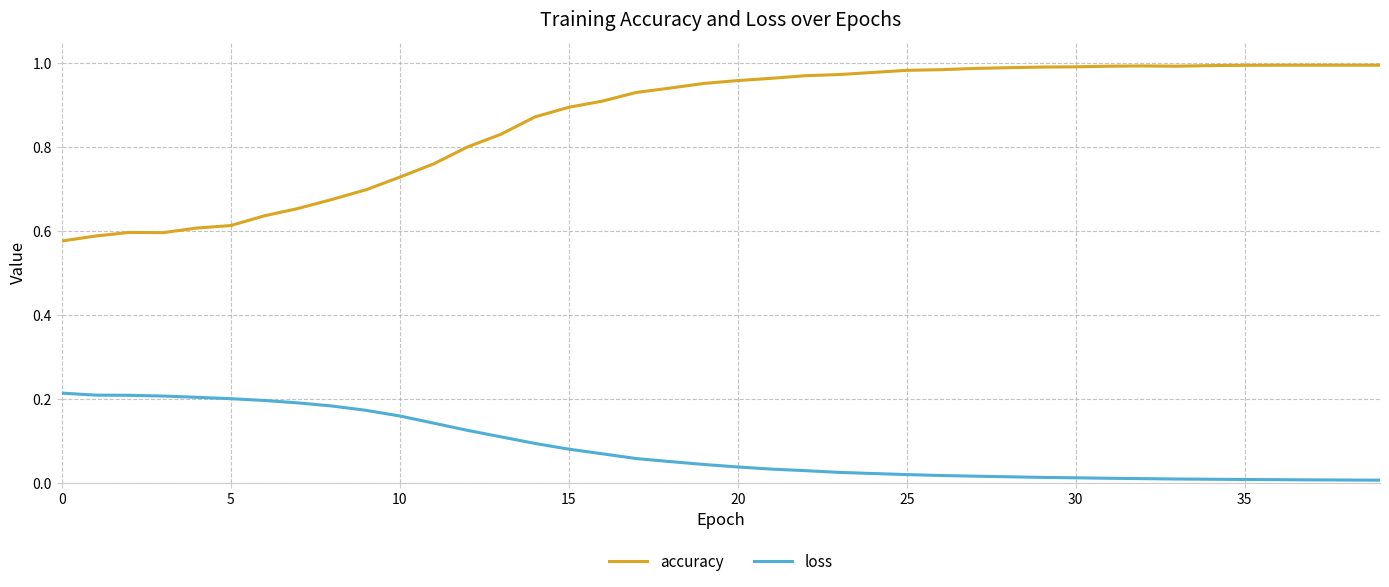

At how many categories does at least one series exceed 0?

40